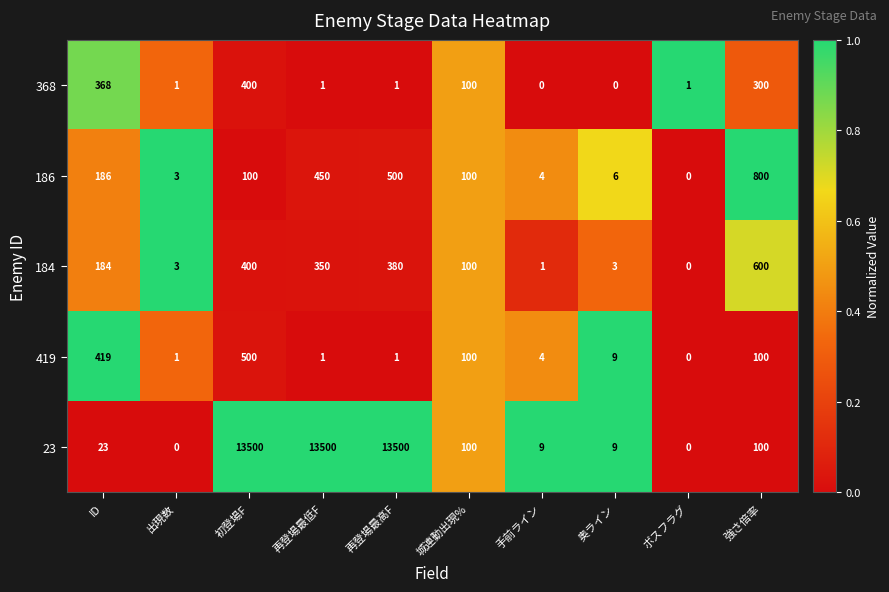

At which category is the sum across all series the highest?

初登場F